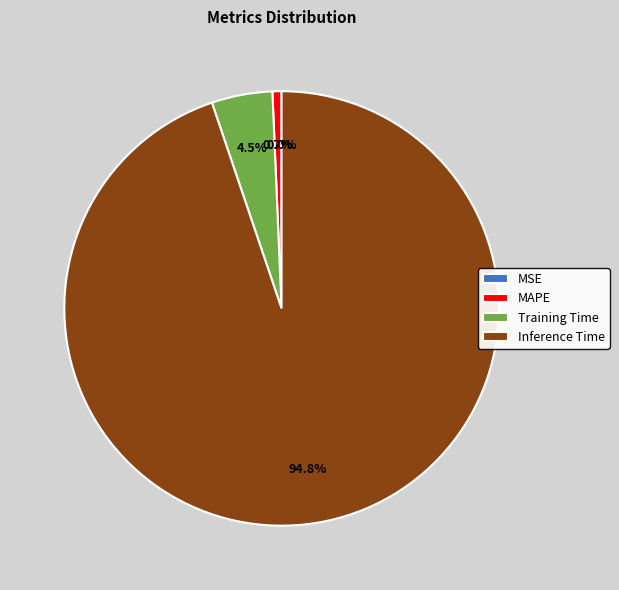

Is there any slice that represents more than half of the pie?

Yes